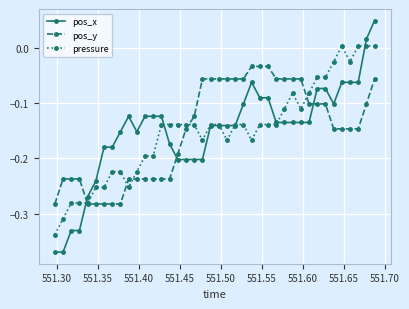

How many lines are shown in the chart?

3